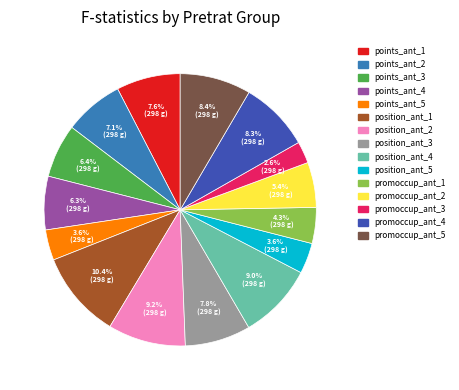

What percentage is the position_ant_3 slice, to the nearest percent?

8%